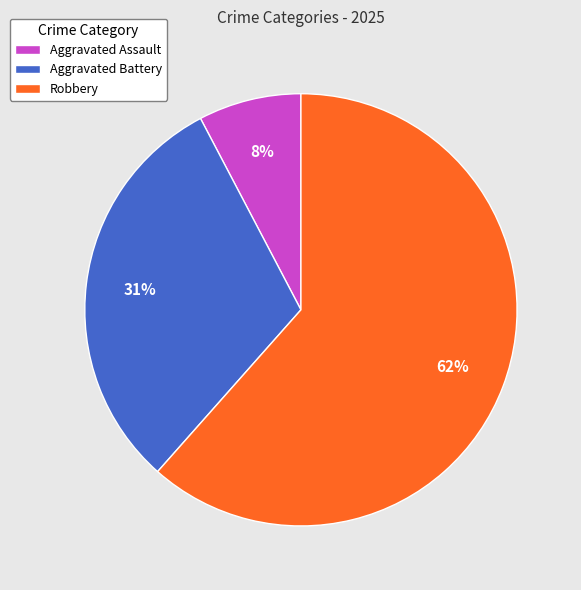

Rank the categories by value from highest to lowest.

Robbery, Aggravated Battery, Aggravated Assault